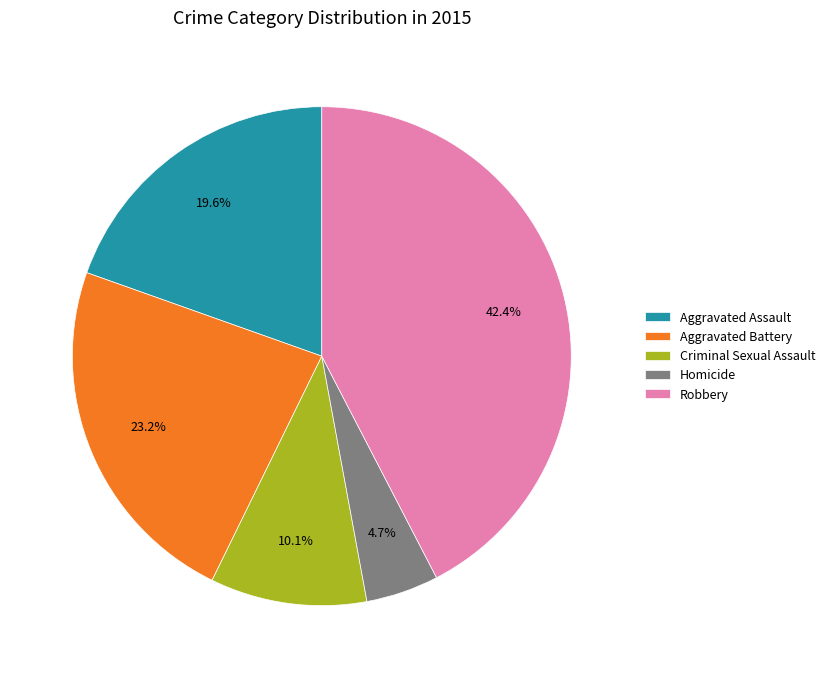

Rank the categories by value from highest to lowest.

Robbery, Aggravated Battery, Aggravated Assault, Criminal Sexual Assault, Homicide